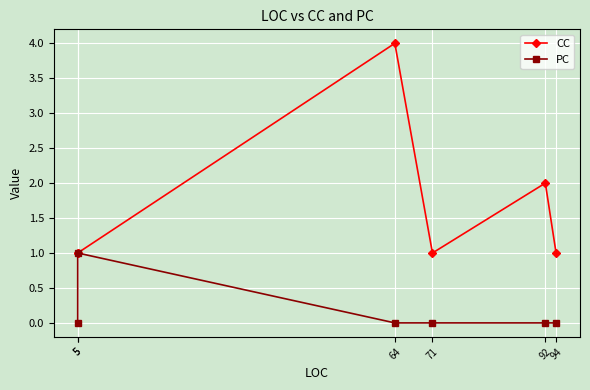

At which category is the sum across all series the highest?

64